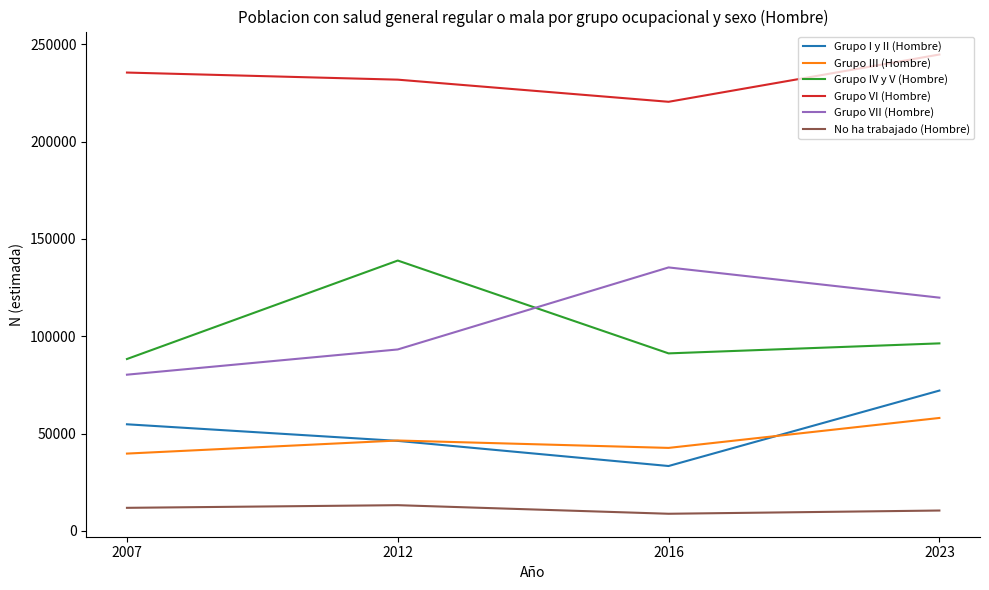

Which series has the largest total across all categories?

Grupo VI (Hombre)